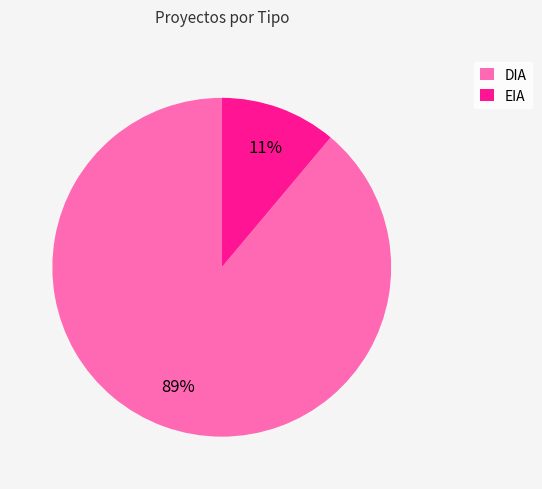

To the nearest percent, what is the average slice percentage?

50%